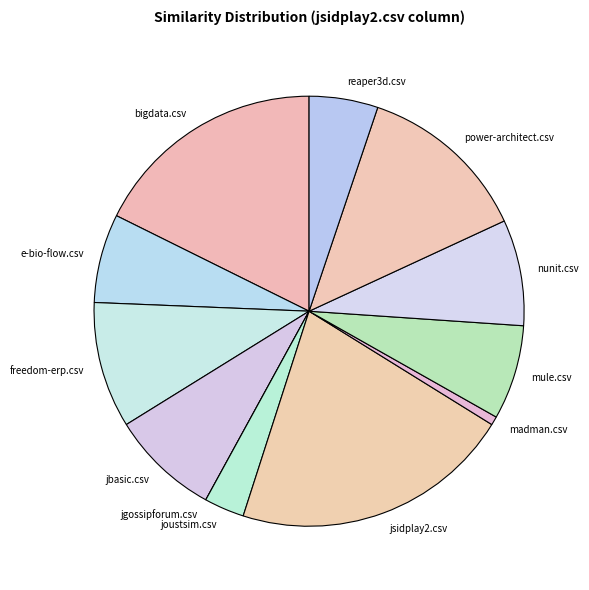

Which has a higher value, bigdata.csv or reaper3d.csv?

bigdata.csv